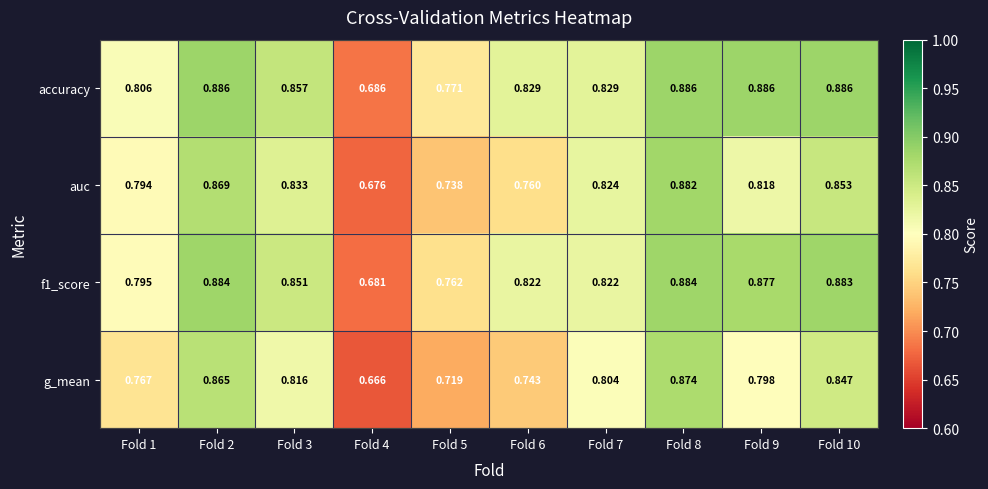

Rank the series by their maximum value, from lowest to highest.

g_mean, auc, f1_score, accuracy